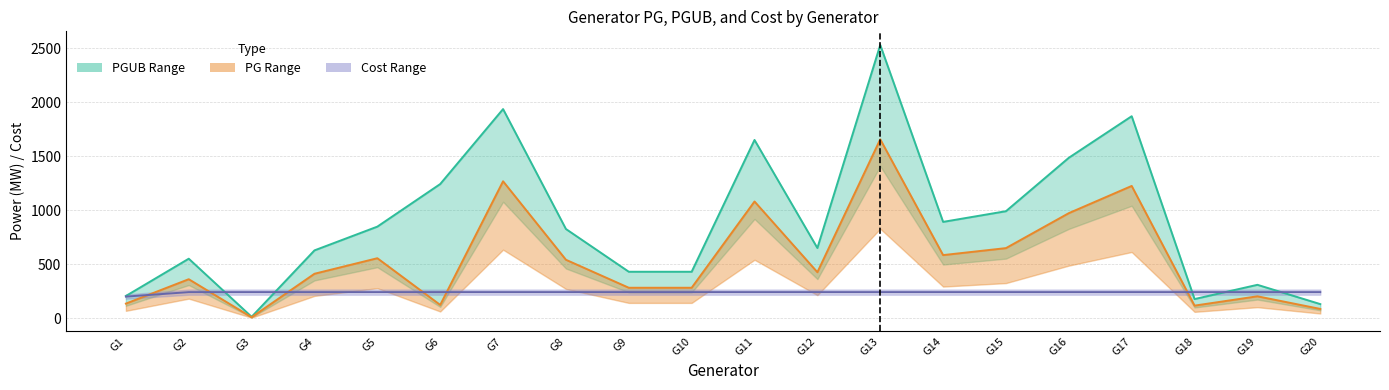

How many series are shown in this chart?

3